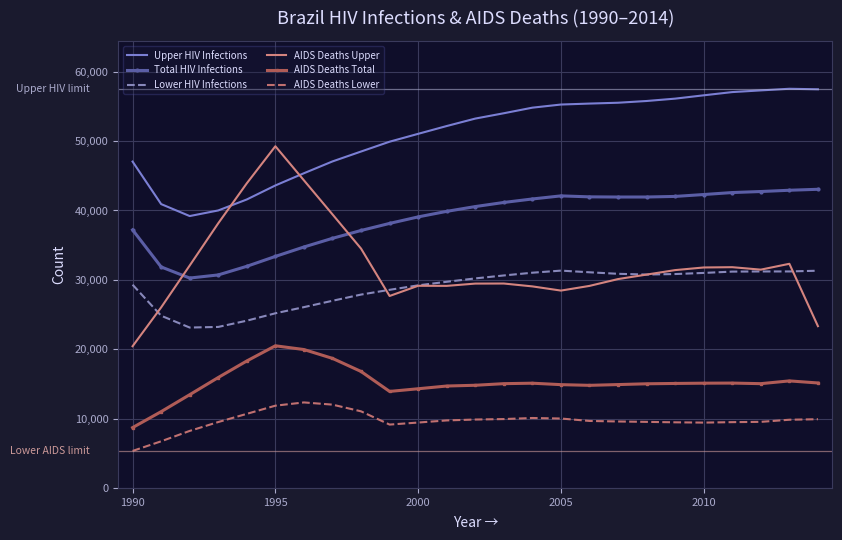

Which series has the largest total across all categories?

Upper HIV Infections